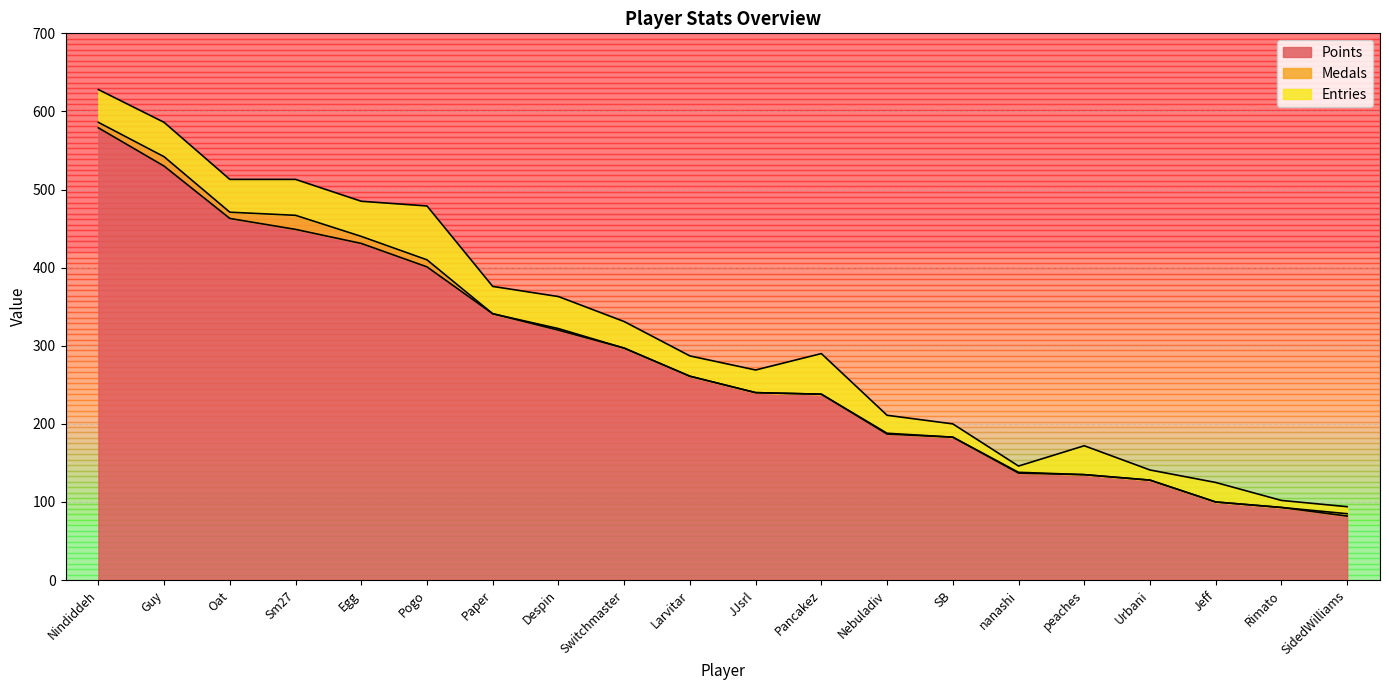

What are all the series names shown in the legend?

Points, Medals, Entries